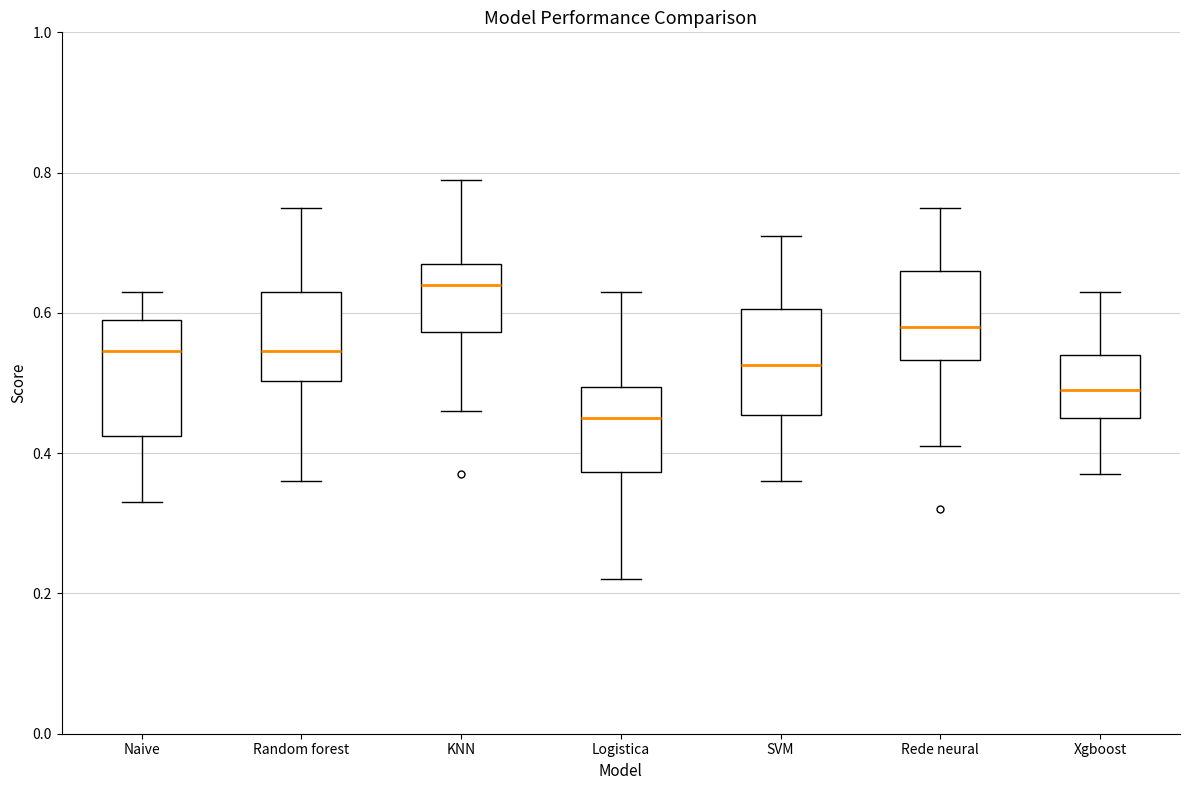

Which box's median line is the lowest?

Logistica